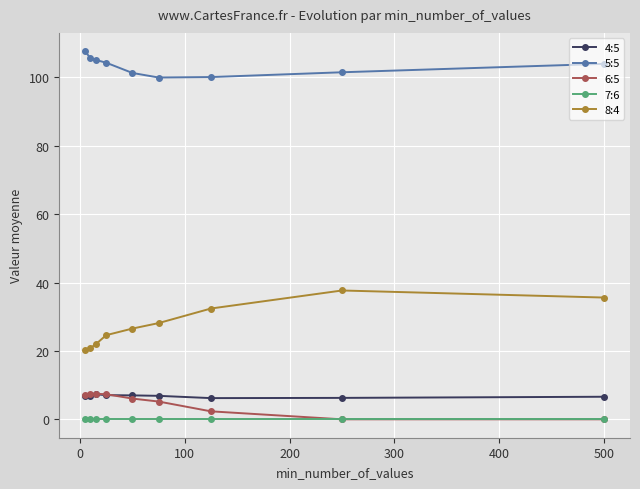

What is the value of the 4:5 point at the 1st from the left?

6.7